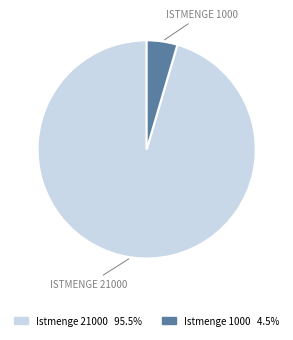

Is there any slice that represents more than half of the pie?

Yes